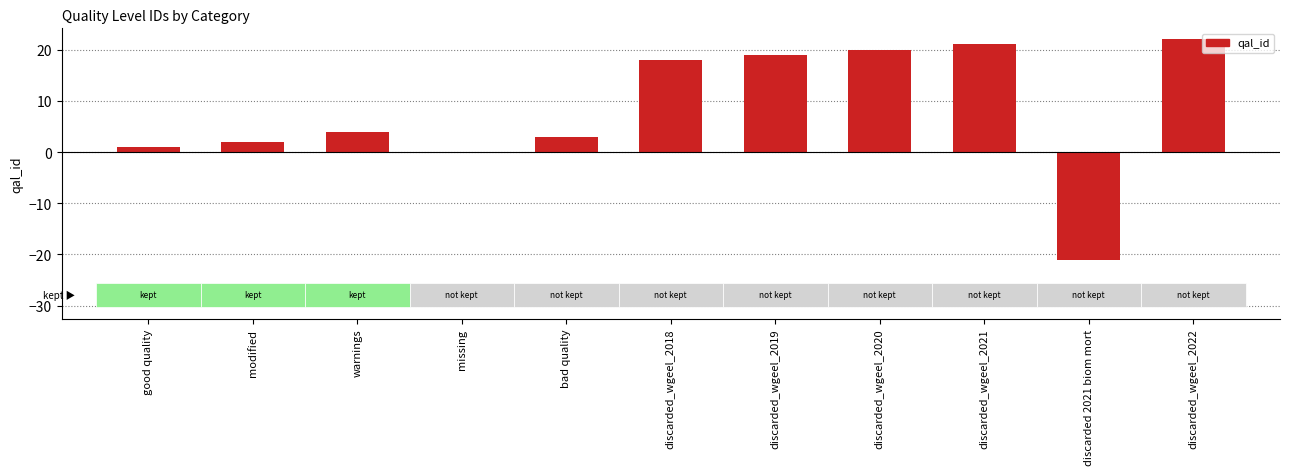

What is the sum of all values?

89